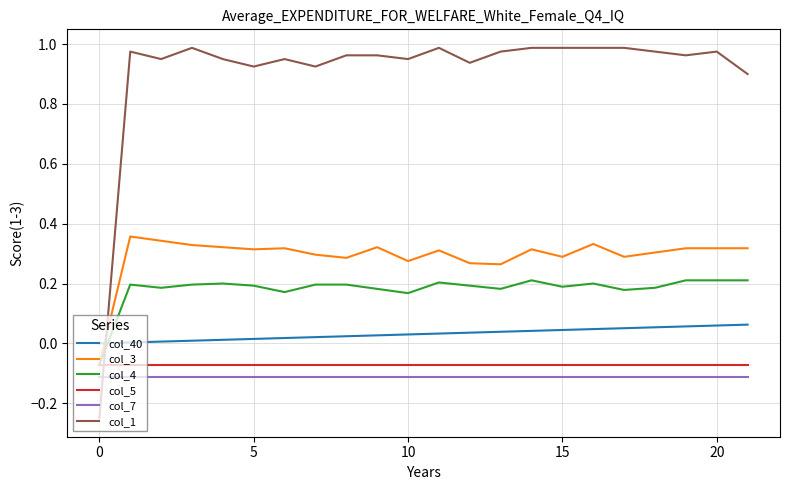

Which series has the largest range (max minus min)?

col_1